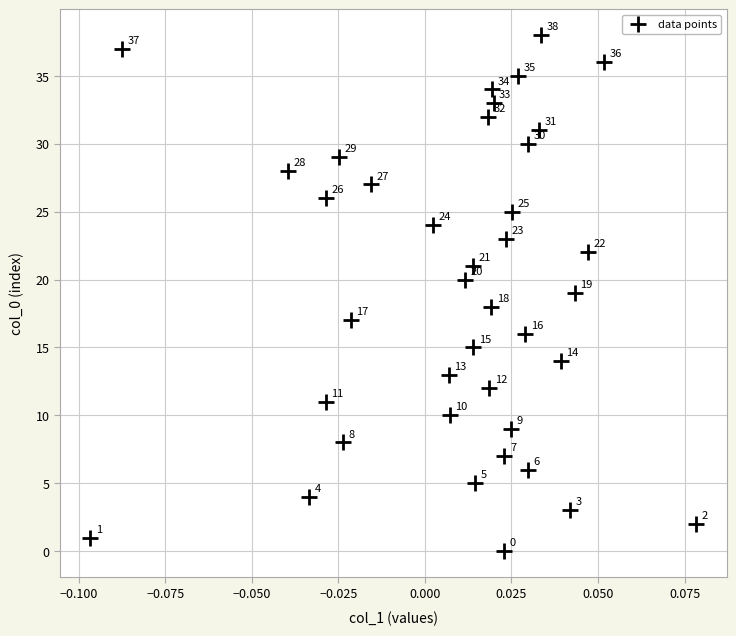

What Y value in the scatter plot is closest to 19?

19